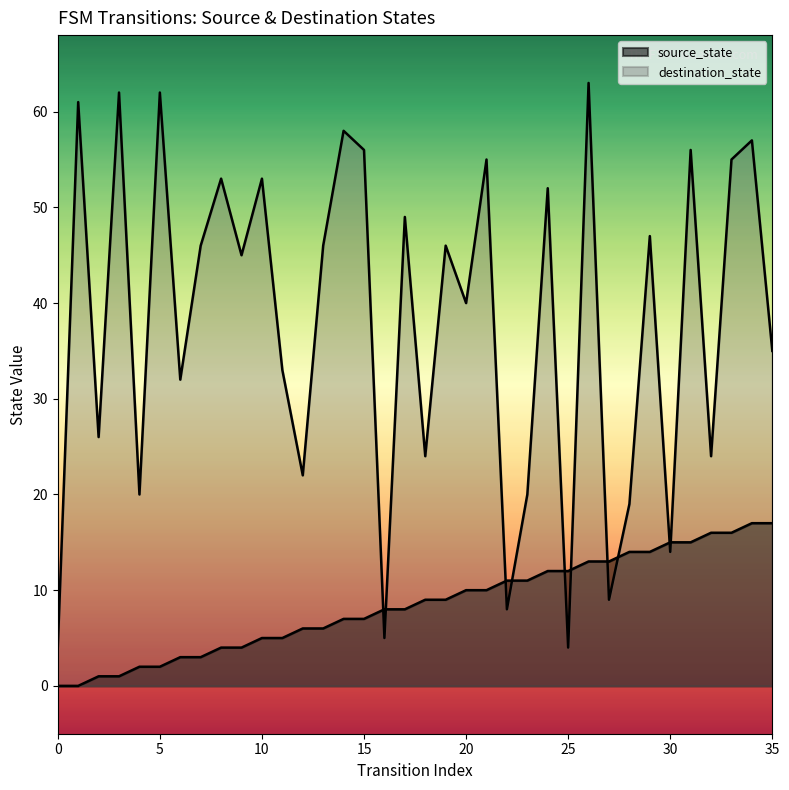

What is the difference between the highest and lowest values at 12?

16